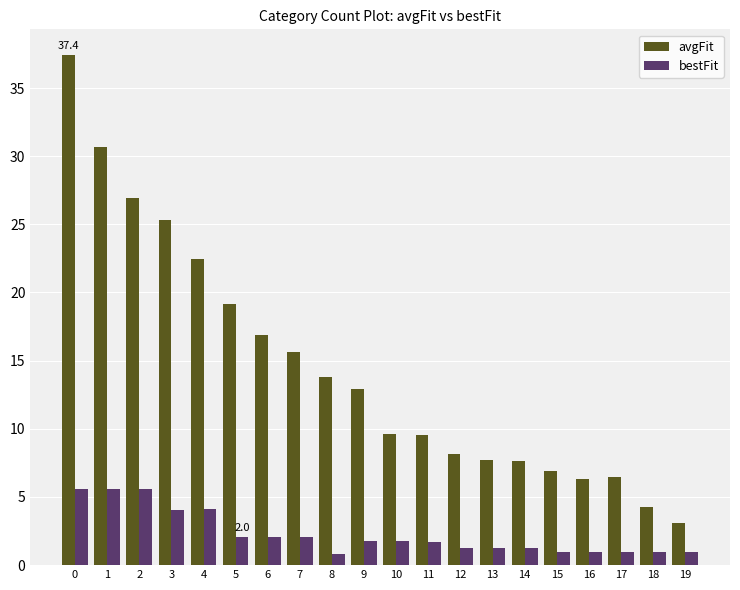

Is it true that bestFit equals 0.8 at 8?

True